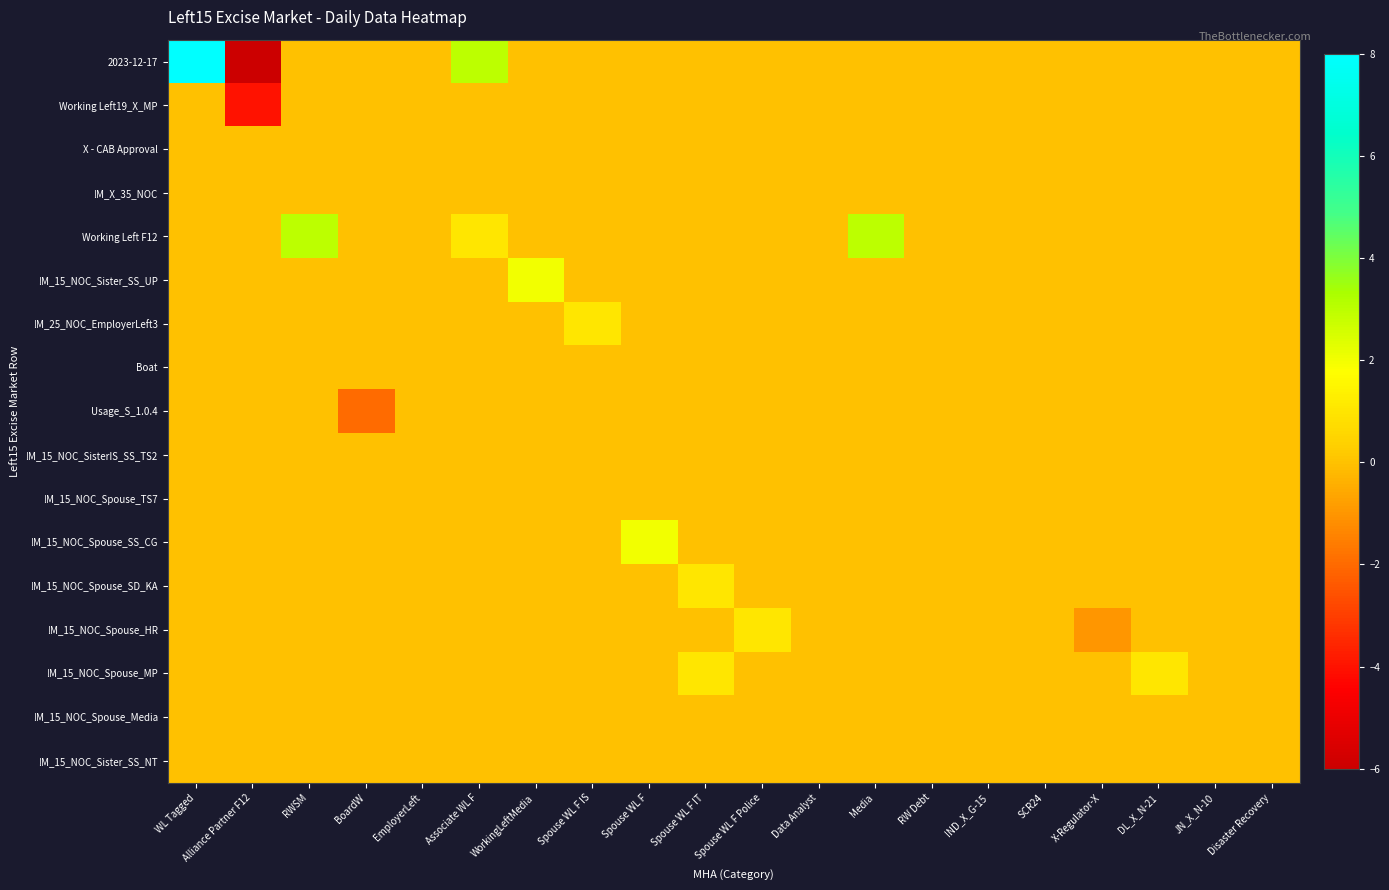

How many data points does each series have?

20